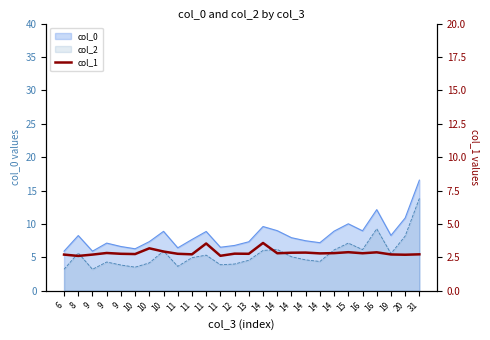

Reading right to left, transcribe all the data shown in this chart.

31=2.7	20=2.7	19=2.7	16=2.9	16=2.8	15=2.9	14=2.8	14=2.8	14=2.9	14=2.9	14=2.8	14=3.6	13=2.8	12=2.8	11=2.6	11=3.5	11=2.7	11=2.8	10=2.9	10=3.2	10=2.8	9=2.8	9=2.8	9=2.7	8=2.6	6=2.7